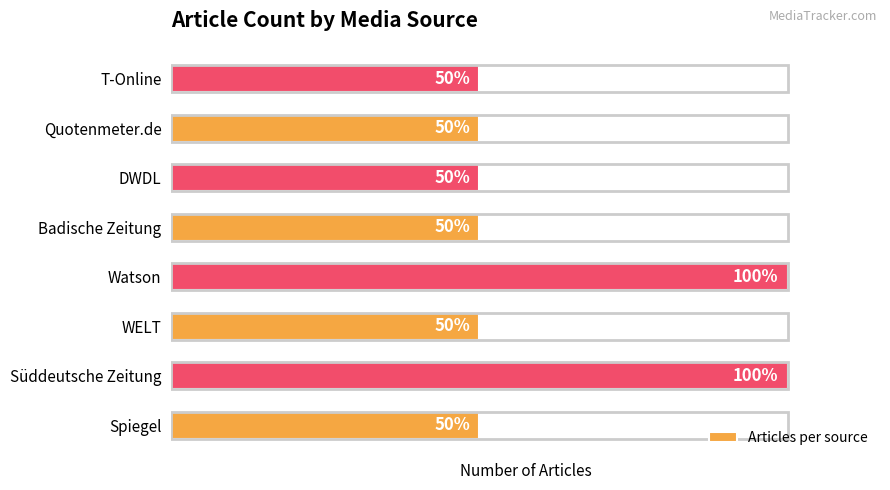

Does the chart contain any negative values?

No